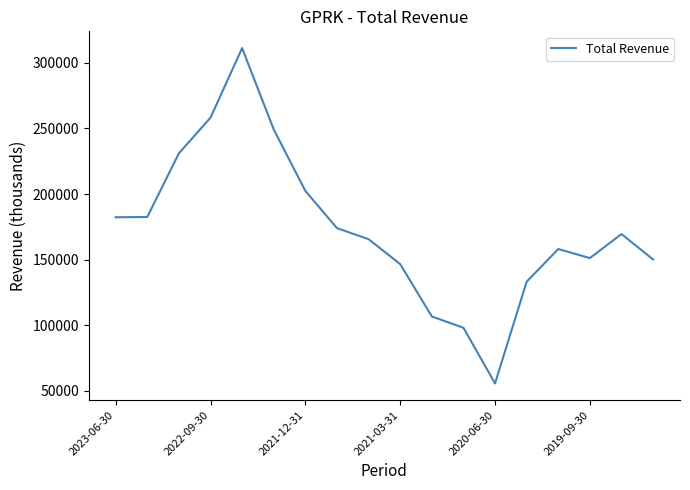

What is the difference between the maximum and minimum values?

255500